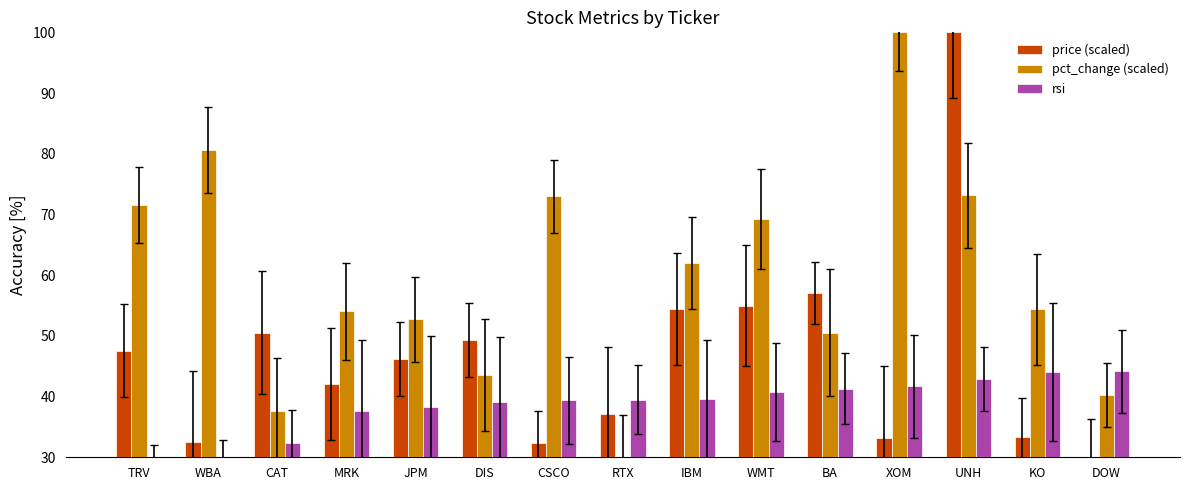

What is the spread (max minus min) of values at IBM?

22.5